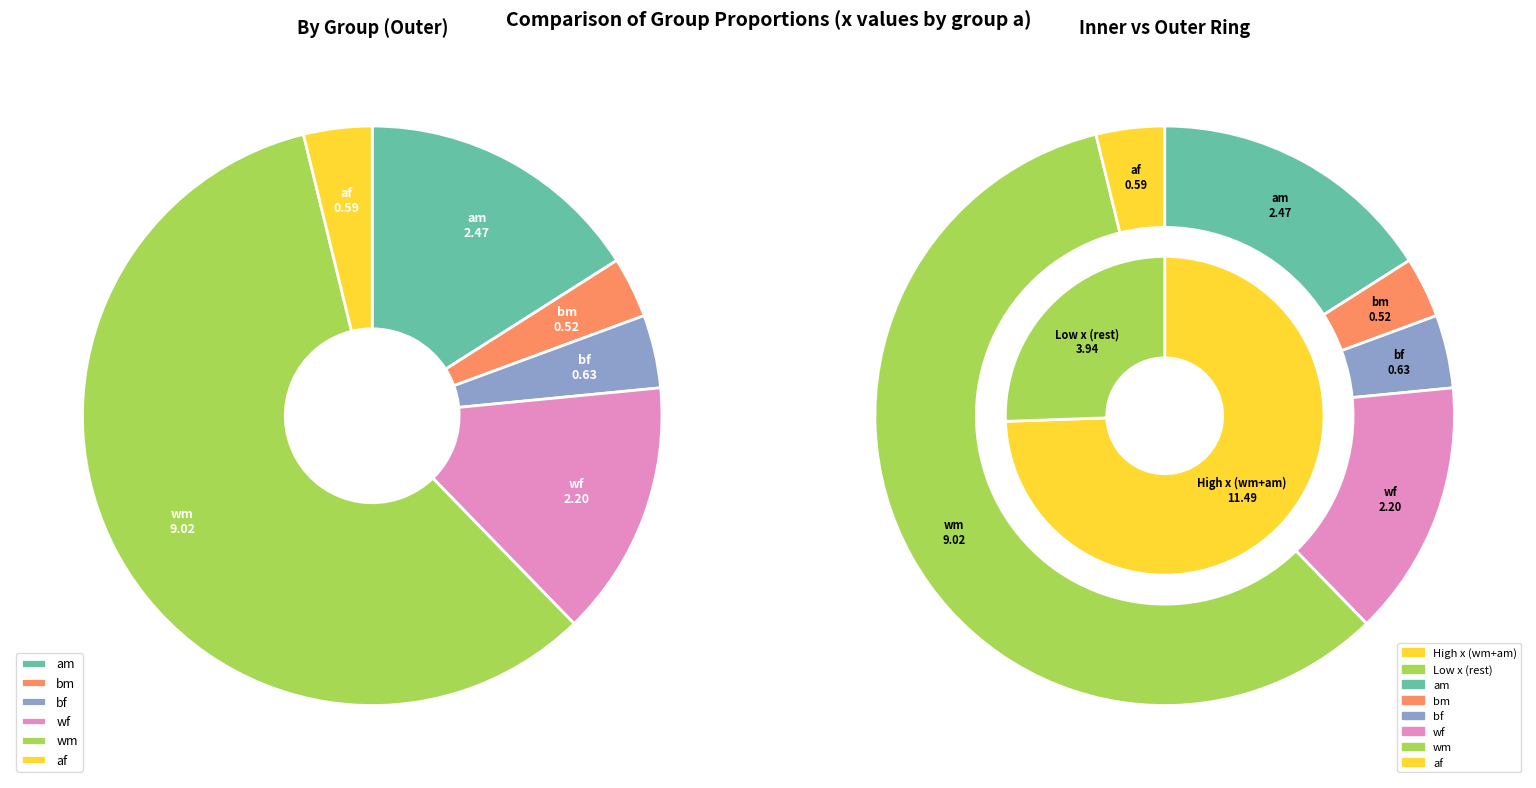

True or false: bf accounts for 21% of the total.

False